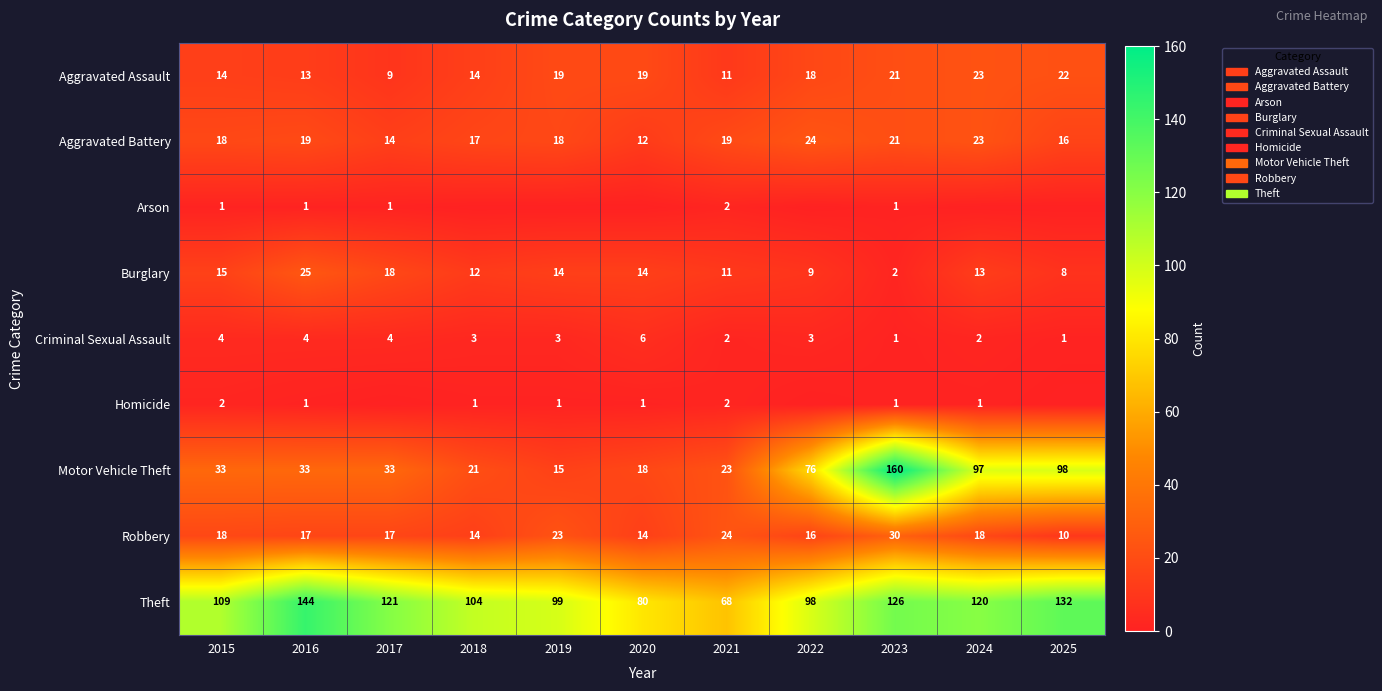

Where is Burglary nearest to the value 13?

2024